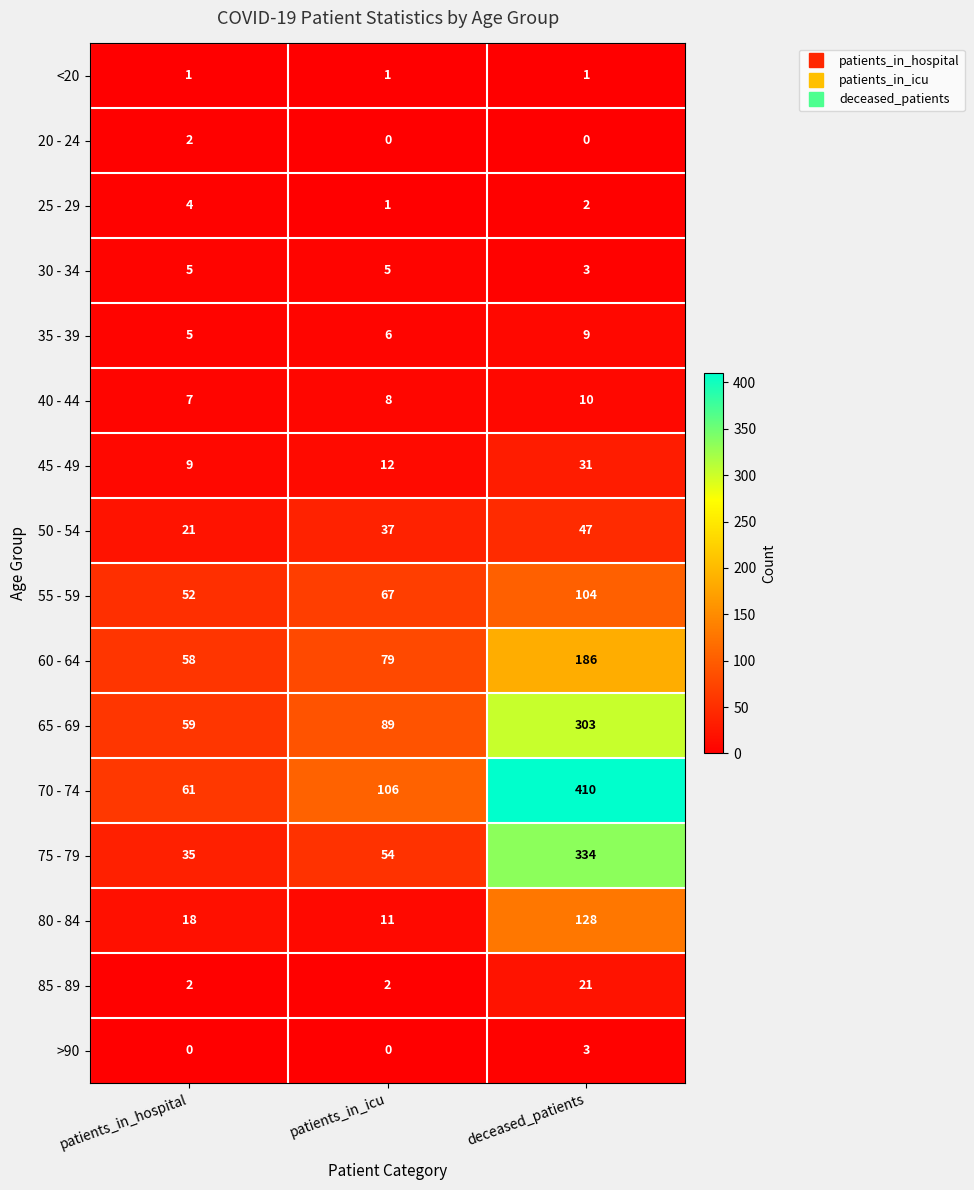

At which category does the chart reach its peak across all series?

deceased_patients